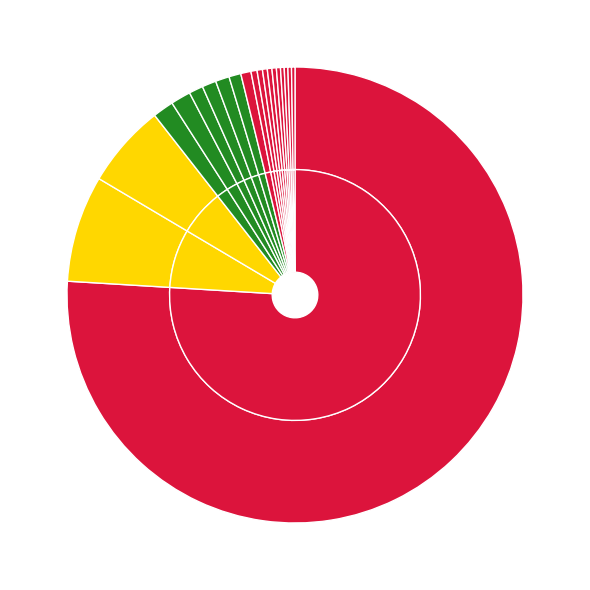

Is it true that ALCH is 1% of the pie?

True